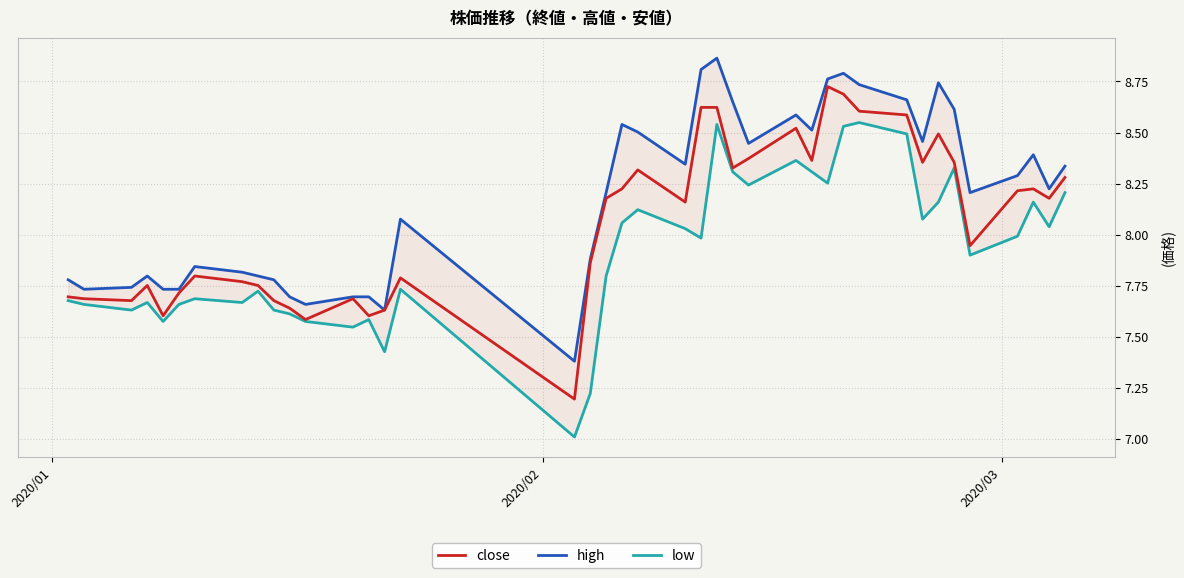

True or false: close and low intersect in this chart.

False